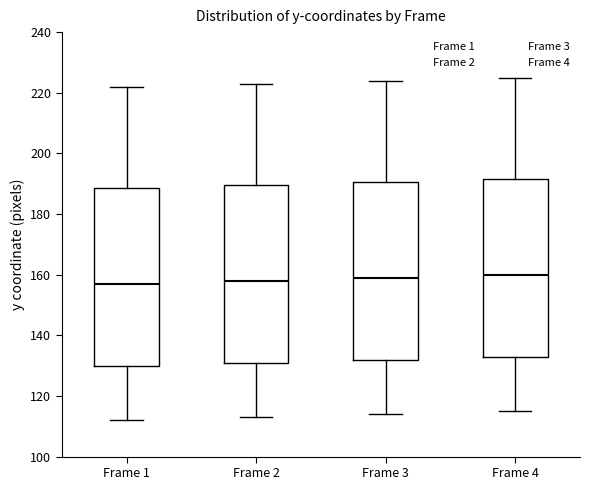

Where does the median line of the box for Frame 2 sit on the y-axis? The values are not printed on the chart, so give them approximately, as read against the axis.

158